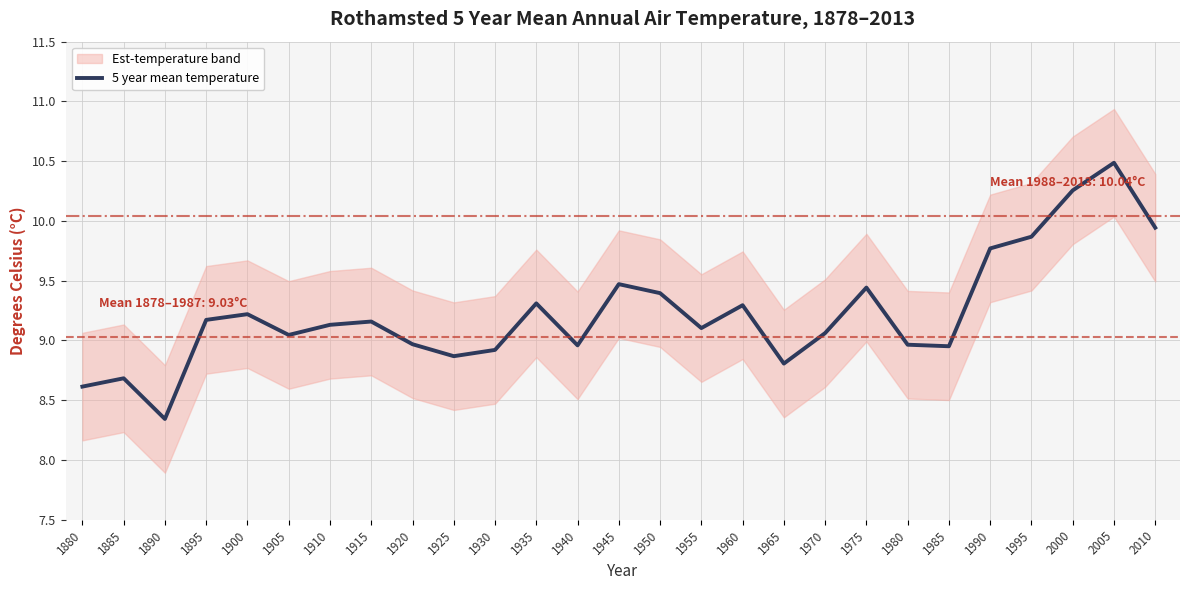

List the labels in order of value, largest first.

2005, 2000, 2010, 1995, 1990, 1945, 1975, 1950, 1935, 1960, 1900, 1895, 1915, 1910, 1955, 1970, 1905, 1920, 1980, 1940, 1985, 1930, 1925, 1965, 1885, 1880, 1890